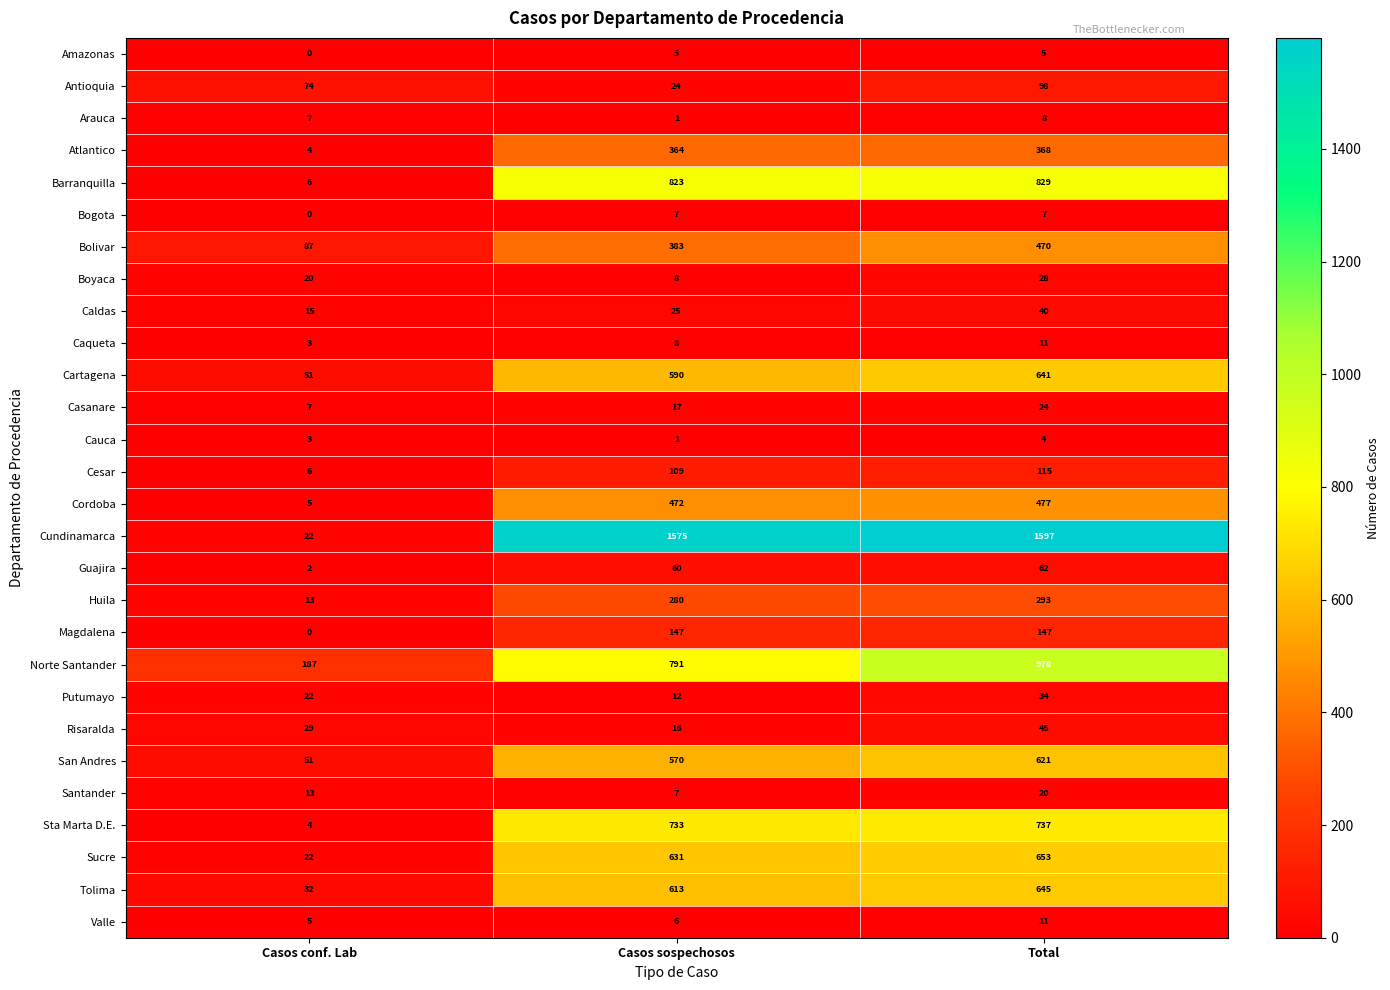

What is the sum of all Atlantico values?

736